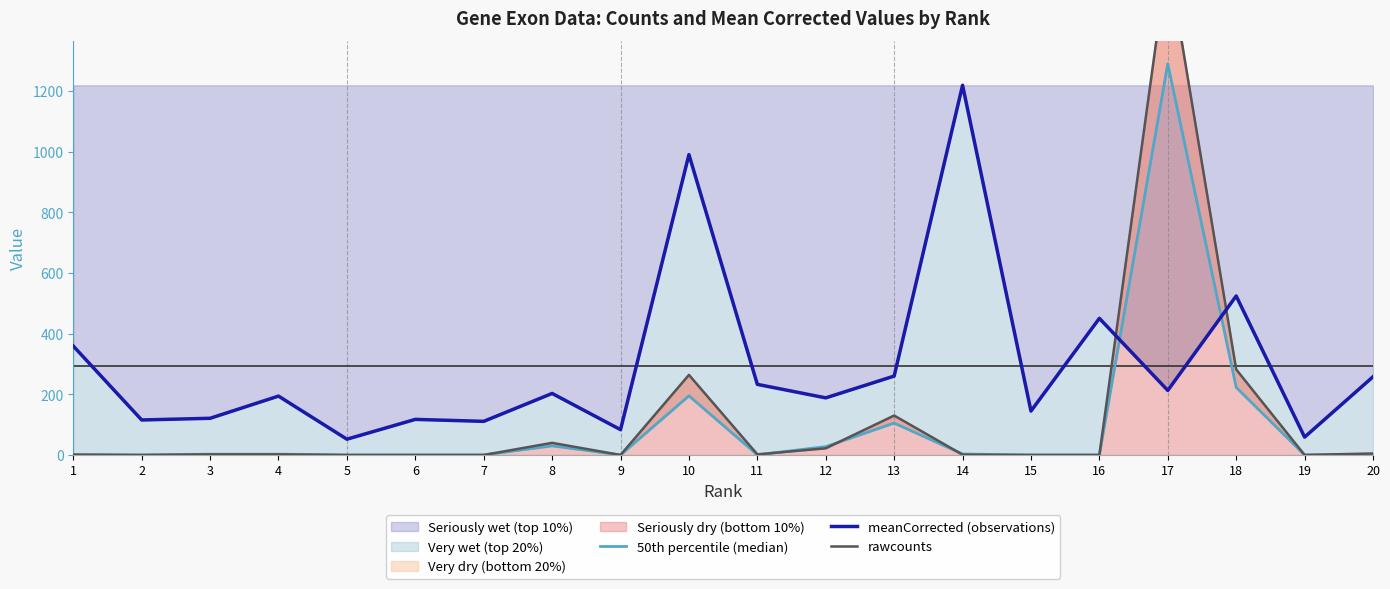

What is the average value of the meanCorrected (observations) series?

294.7